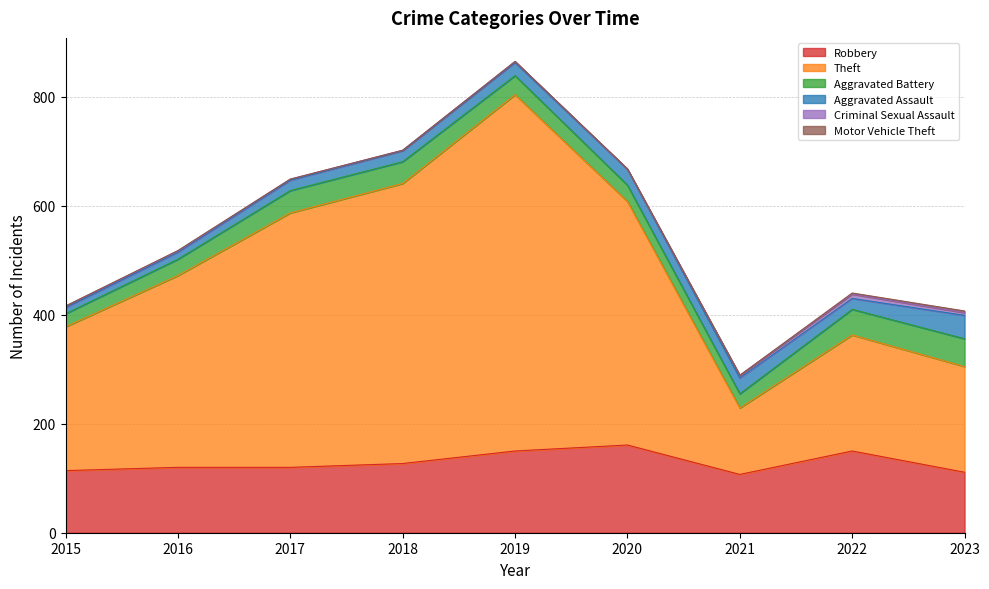

Which series has the largest total across all categories?

Theft